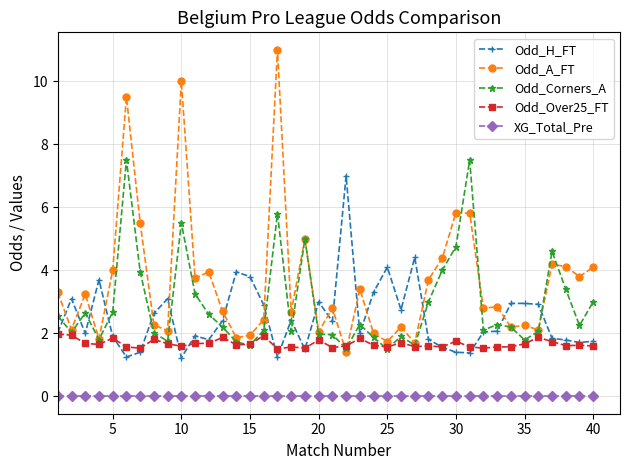

List the series in order of their peak value, highest first.

Odd_A_FT, Odd_Corners_A, Odd_H_FT, Odd_Over25_FT, XG_Total_Pre